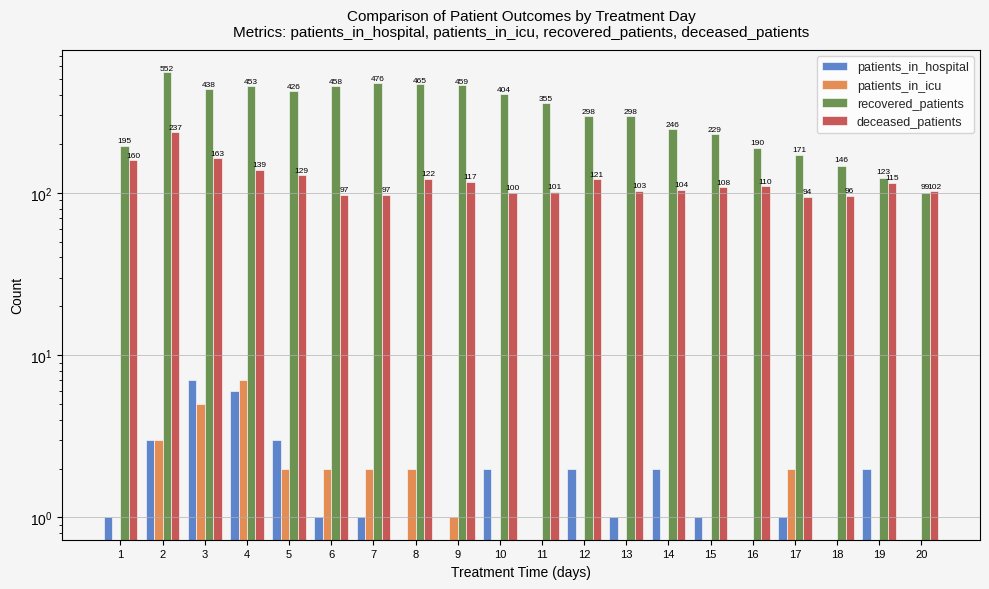

What is the difference between the second highest and second lowest values in the patients_in_hospital series?

6